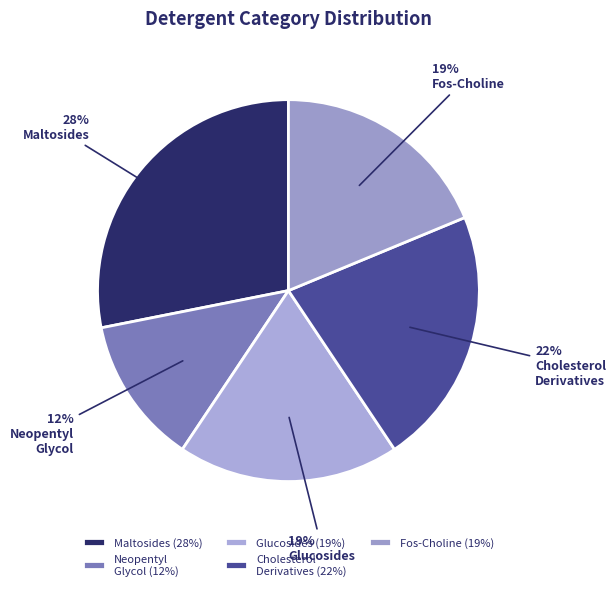

How many segments does this pie chart have?

5